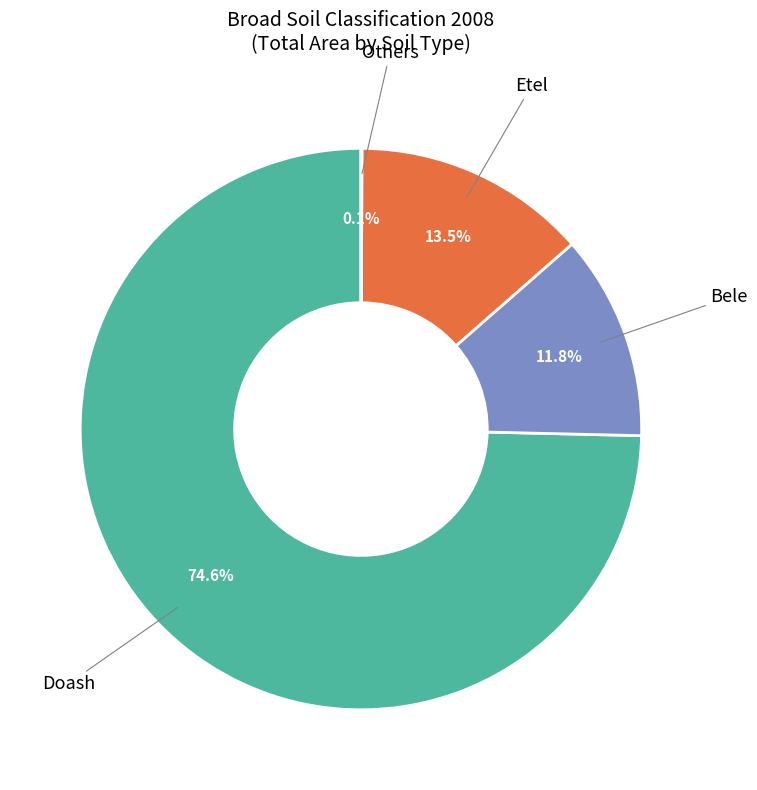

Is there a majority slice in this chart?

Yes